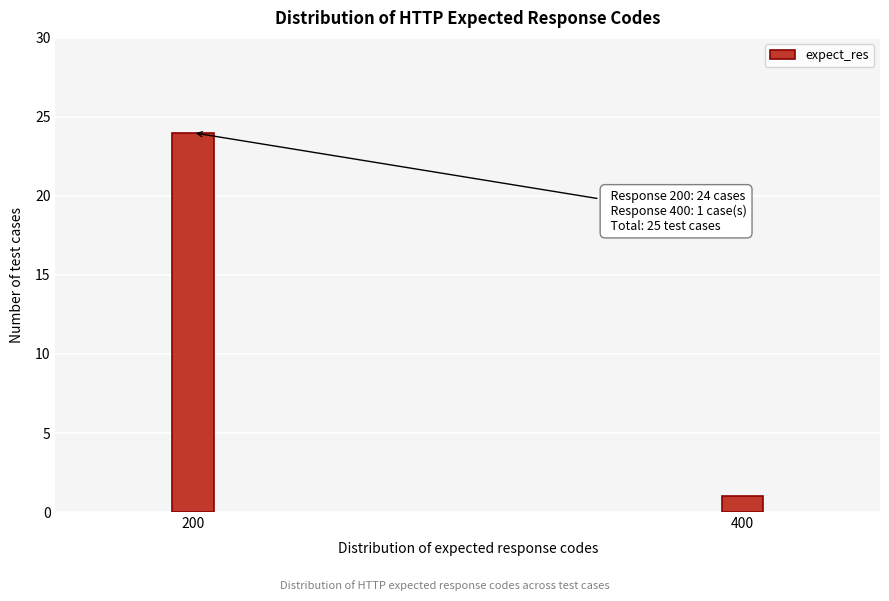

Reading right to left, what are all the values shown in this chart?

400=1	200=24